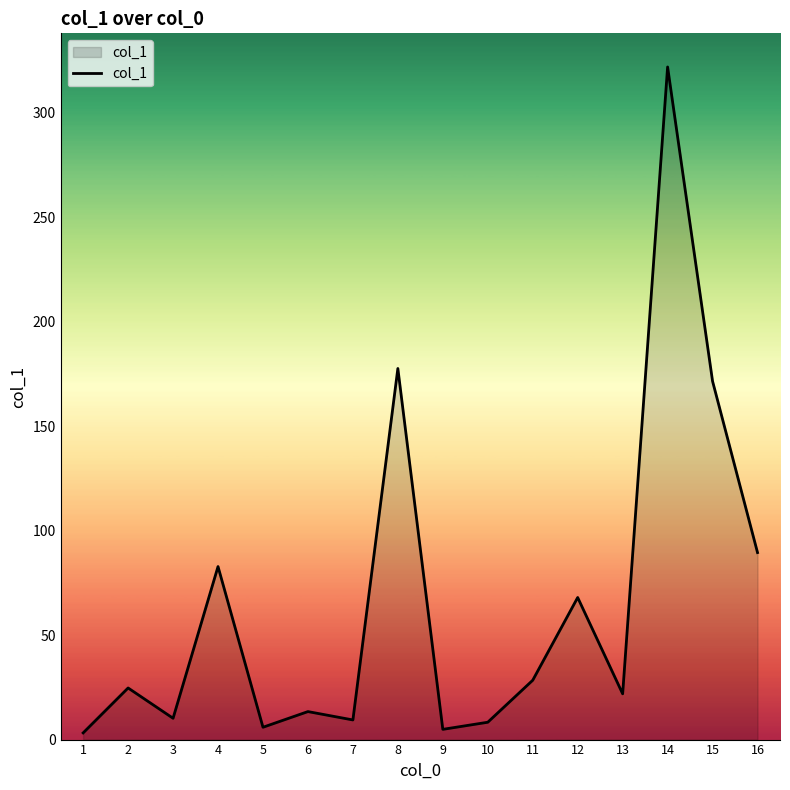

What is the difference between the second highest and minimum values?

174.4